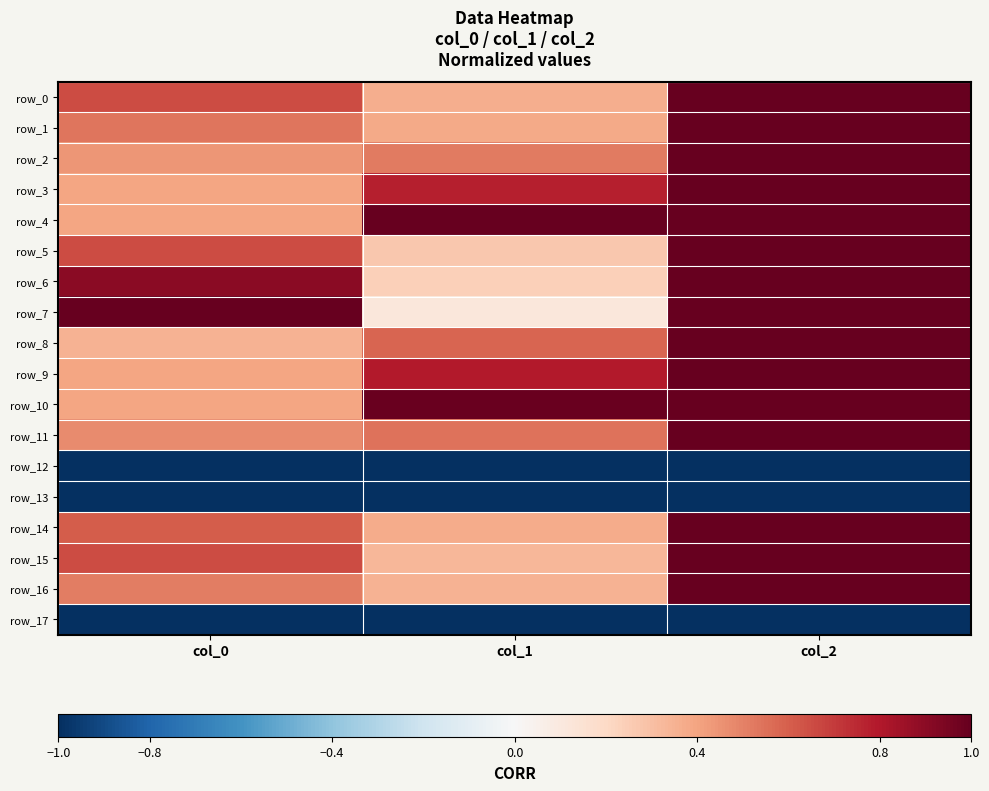

What is the sum of all row_7 values?

2.1